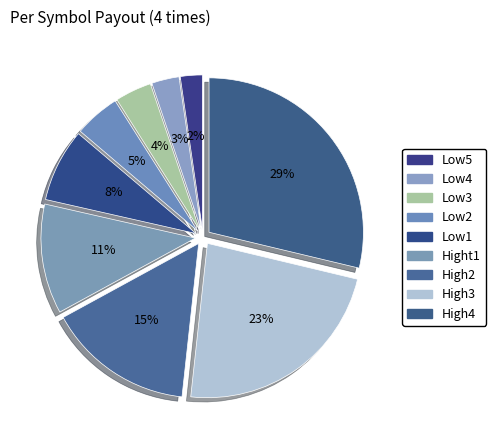

The High3 slice represents 23% of the pie. True or false?

True